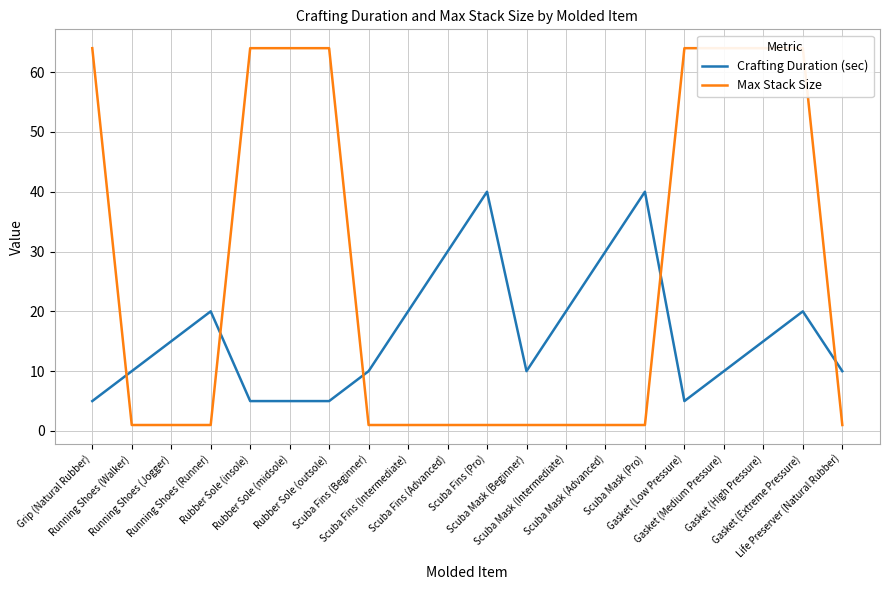

Is the value of Crafting Duration (sec) at Gasket (Medium Pressure) greater than the value of Max Stack Size at Scuba Fins (Beginner)?

Yes